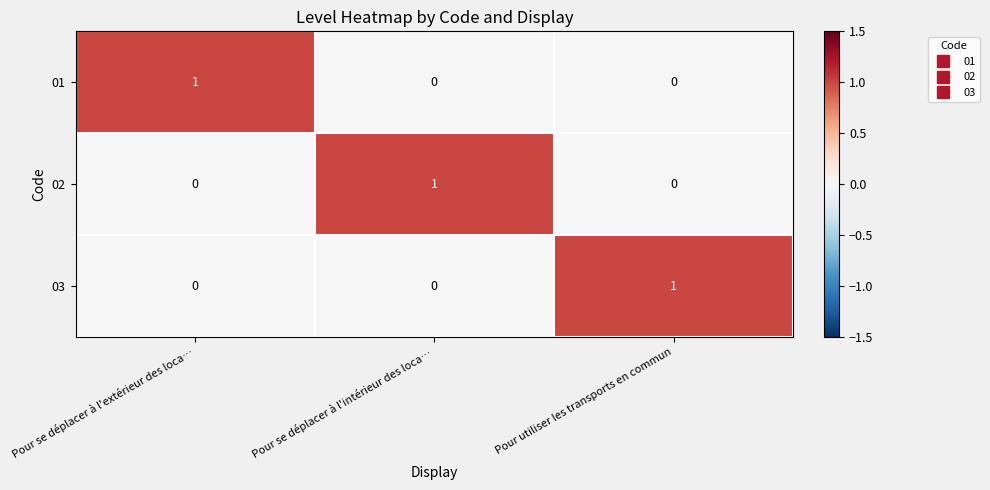

True or false: 01 has a value of 0 at Pour se déplacer à l'intérieur des loca….

True